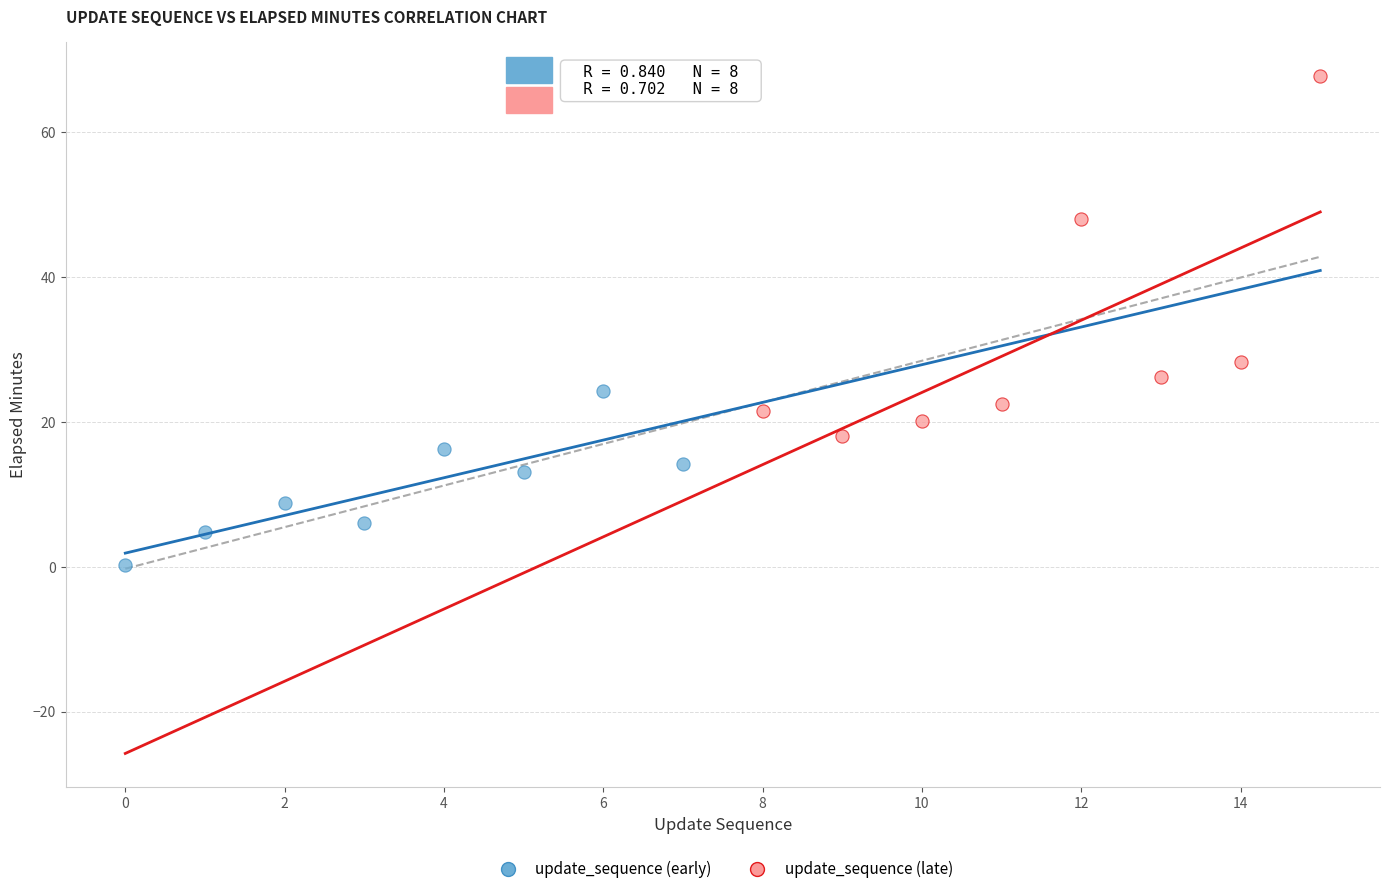

Which series contains the lowest Y value?

update_sequence (early)